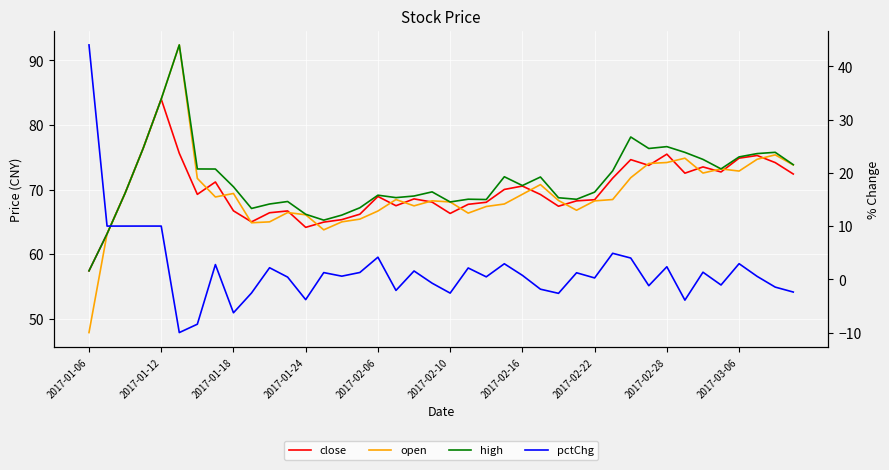

What is the sum of the pctChg values at 37 and 20?

-2.0